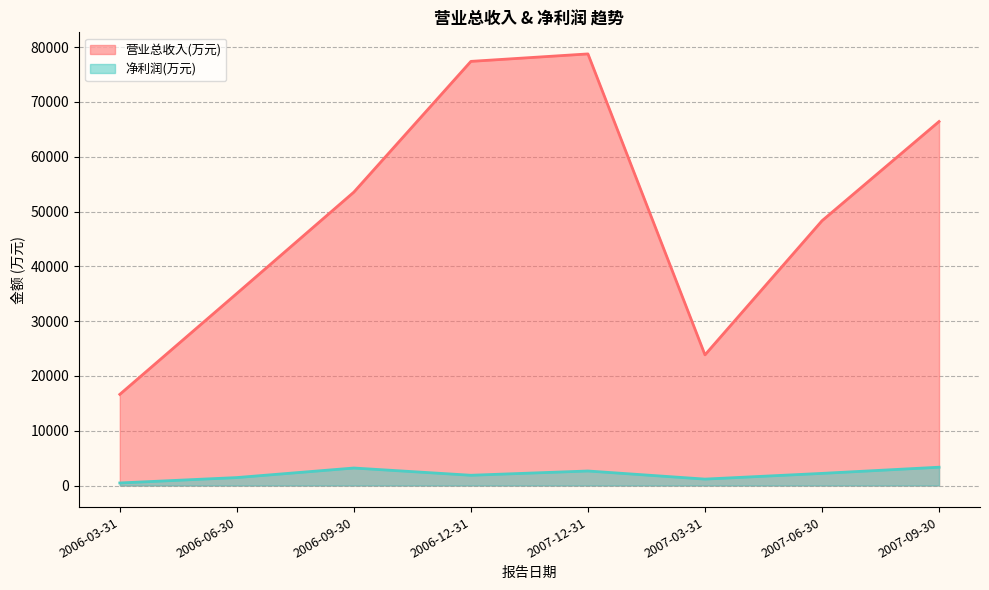

The 营业总收入(万元) series shows 54955 at 2006-06-30. True or false?

False